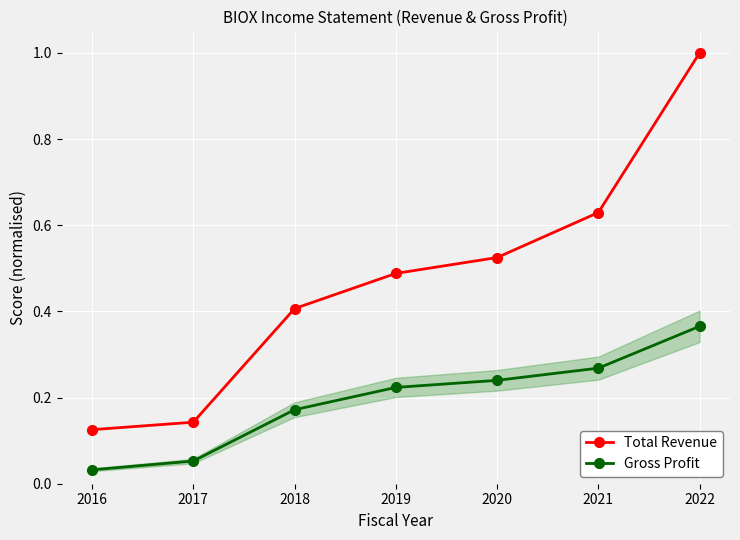

Is the value of Total Revenue at 2020 greater than the value of Gross Profit at 2016?

Yes